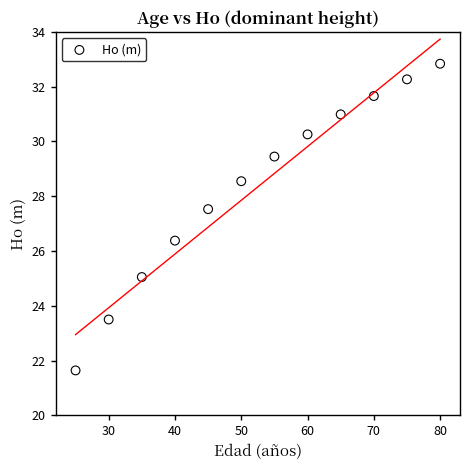

What is the range of X values (max minus min)?

55.0